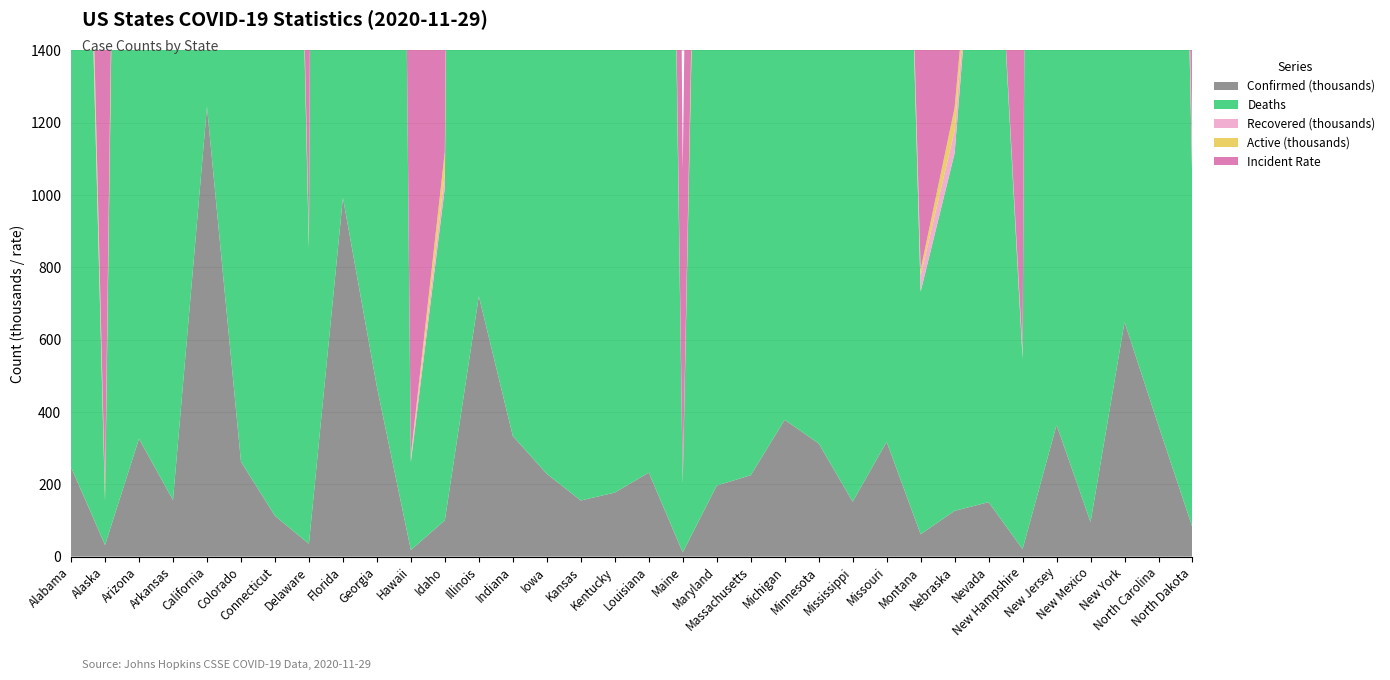

Reading left to right, transcribe all the data shown in this chart.

Confirmed (thousands): 247.2	32.1	326.0	156.2	1244.2	262.7	112.6	35.3	992.7	469.5	18.1	100.5	720.1	333.3	228.7	155.2	176.9	232.2	11.5	196.4	225.0	378.2	313.0	151.8	317.6	61.8	126.5	150.5	20.6	364.0	95.4	648.6	361.8	80.3
Deaths: 3577.0	122.0	6634.0	2470.0	19218.0	4162.0	4961.0	817.0	18500.0	9442.0	244.0	920.0	12882.0	6351.0	2399.0	1532.0	1896.0	6407.0	191.0	4625.0	9127.0	9467.0	3637.0	3806.0	3879.0	671.0	989.0	2136.0	526.0	16978.0	1540.0	34406.0	5240.0	926.0
Recovered (thousands): 161.9	7.2	51.9	136.9	0.0	12.3	9.8	17.3	0.0	0.0	12.0	40.1	0.0	191.3	131.1	3.4	28.0	192.5	9.0	8.6	155.5	165.3	265.2	121.6	0.0	44.1	62.7	0.0	15.0	43.5	32.0	85.3	293.6	70.9
Active (thousands): 81.7	24.8	267.4	16.9	0.0	213.4	97.8	17.2	0.0	0.0	5.9	59.4	0.0	135.7	95.2	150.5	147.0	33.4	2.4	183.2	58.8	203.4	44.1	26.3	0.0	17.0	62.8	0.0	5.1	303.6	61.8	528.9	63.0	6.8
Incident Rate: 5042.2	4386.2	4478.7	5177.5	3147.8	3972.6	3157.7	3620.1	4621.8	4422.1	1281.0	5622.9	5682.8	4951.0	7248.3	5334.0	3960.1	4995.8	856.1	3249.4	3263.9	3786.5	5549.5	5100.1	5174.3	5782.4	6537.7	4887.0	1517.7	4098.6	4550.5	3334.3	3449.4	10321.7